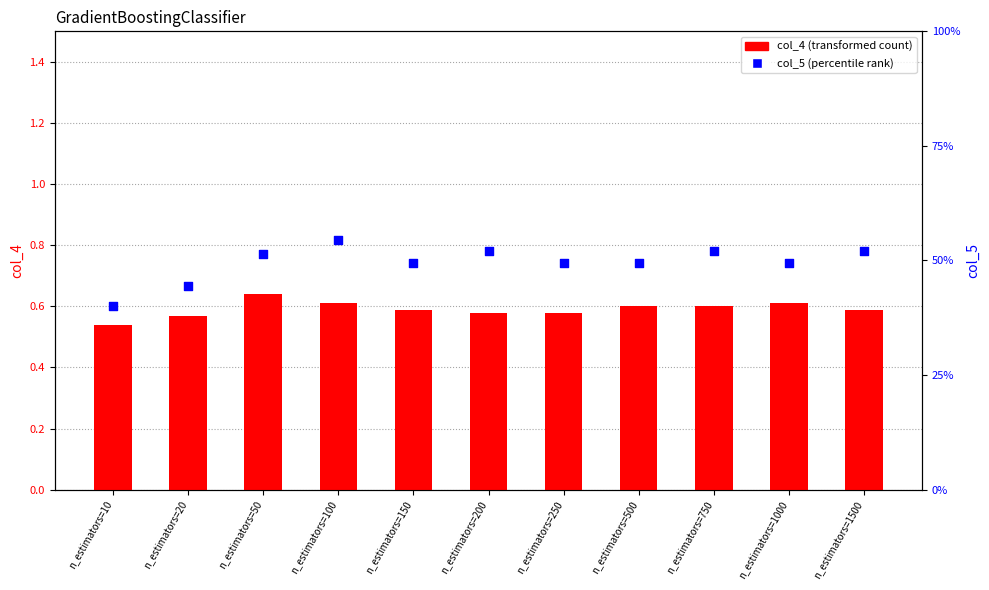

Which series has the largest Y range (max minus min)?

col_5